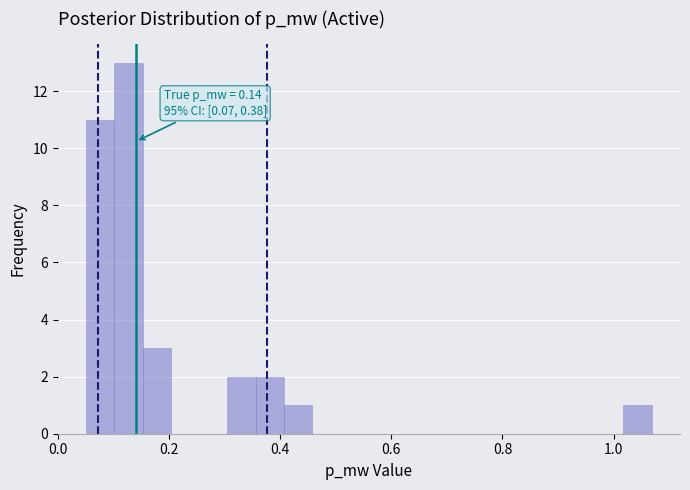

Around what value on the x-axis is the tallest bar? Give the approximate position of its centre, as read against the axis.

0.12